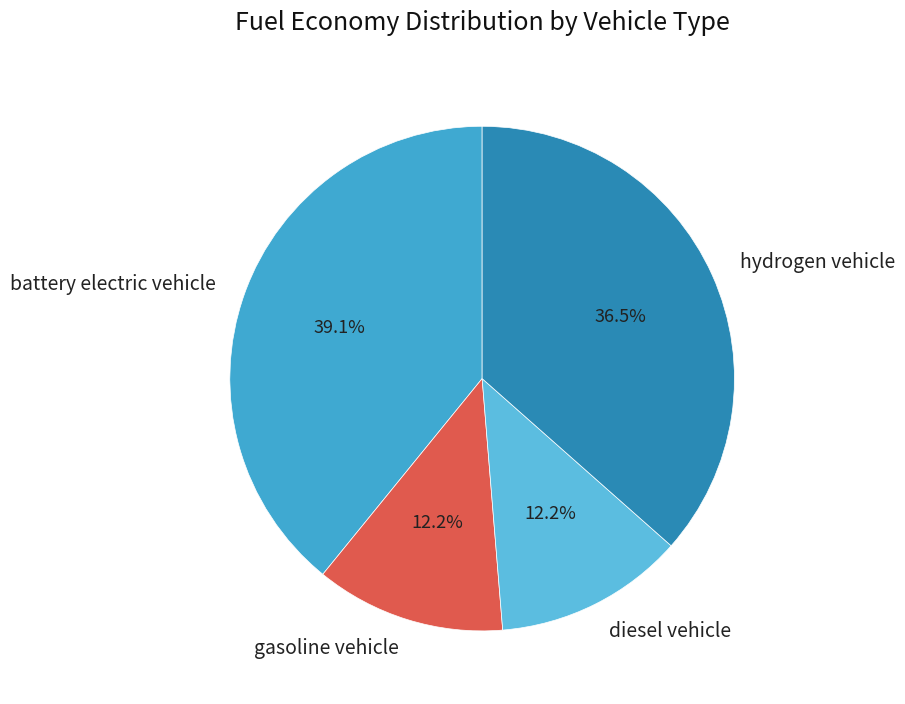

Between battery electric vehicle and diesel vehicle, which is larger?

battery electric vehicle